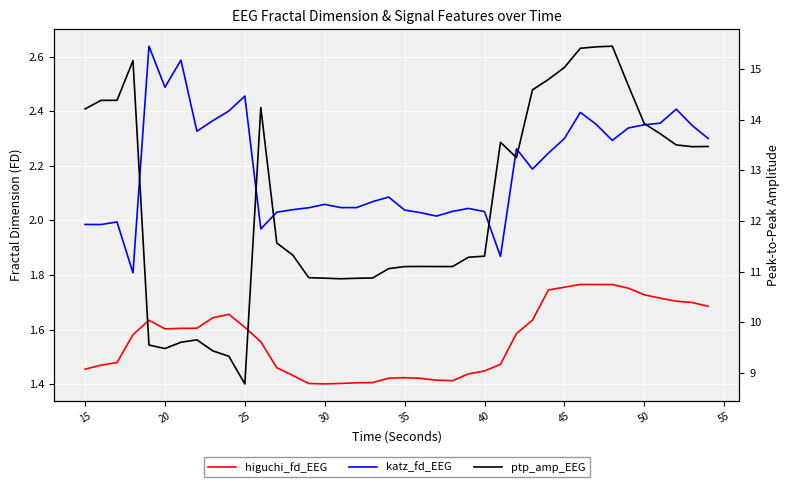

How many series are shown in this chart?

3